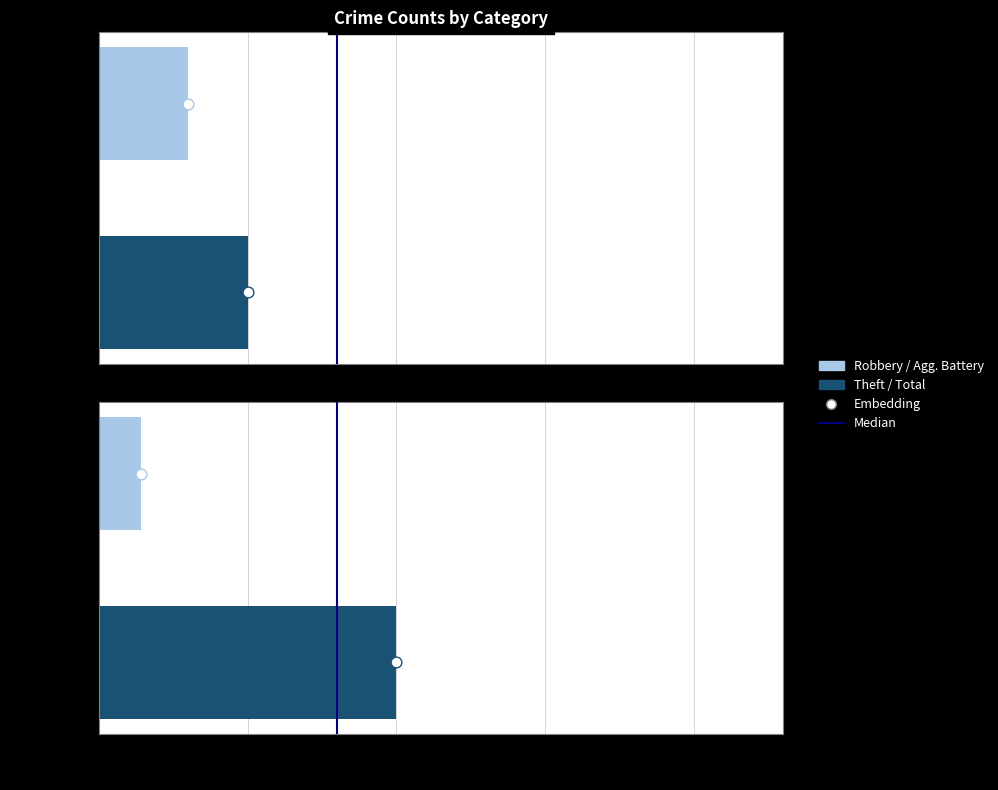

Which has a higher value, 5 or 0?

5